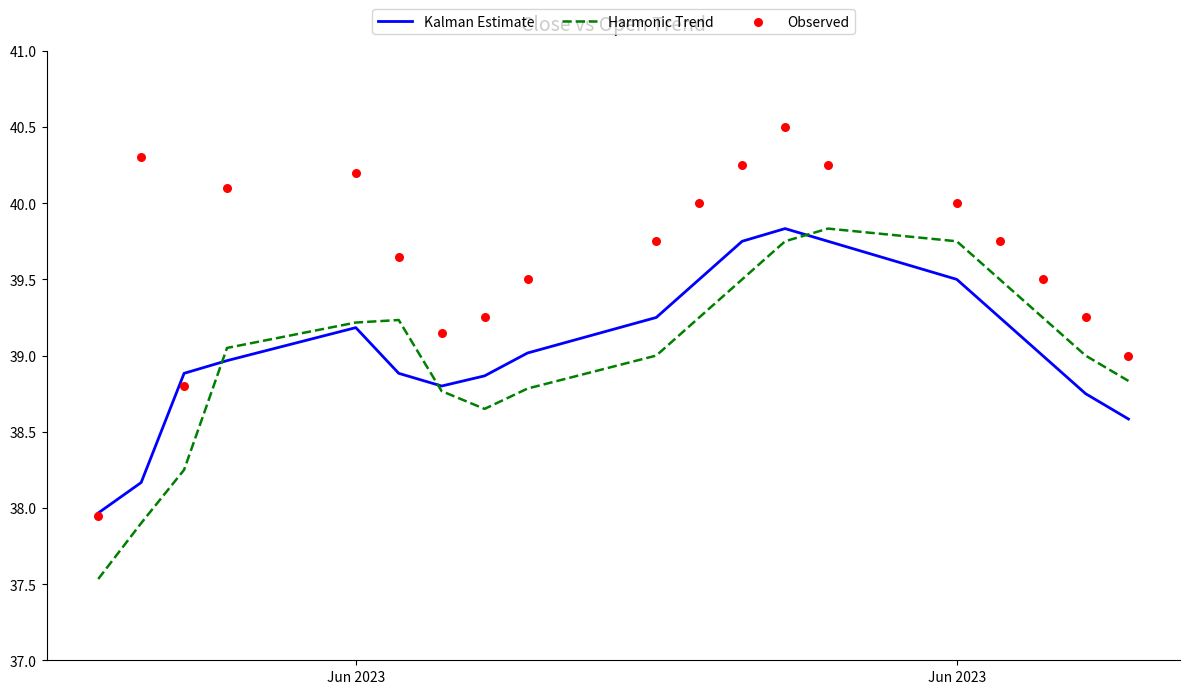

Which series contains the highest Y value?

Observed